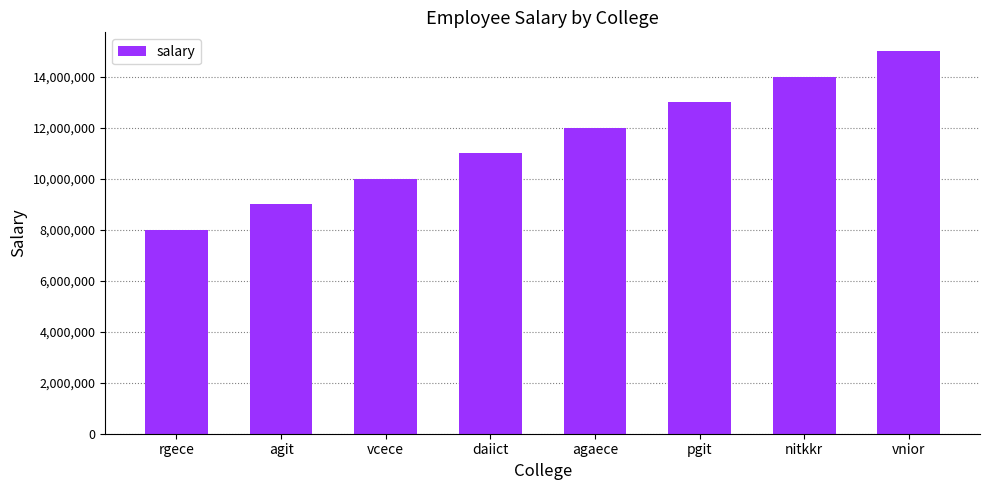

How many bars are there in total?

8